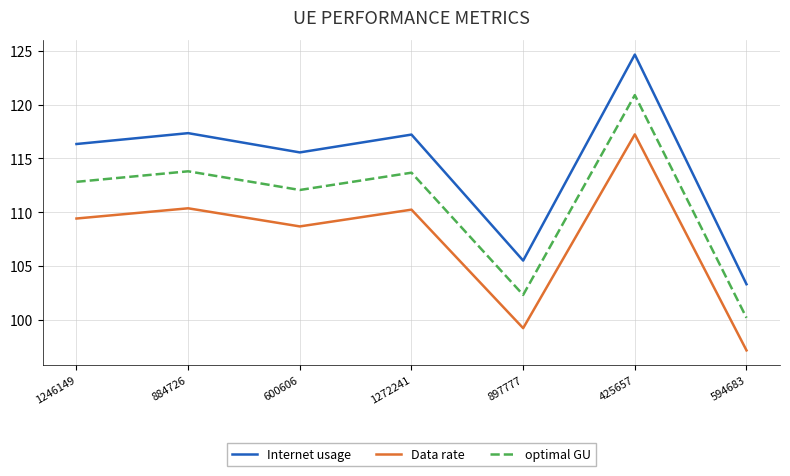

The optimal GU series shows 102.3 at 897777. True or false?

True